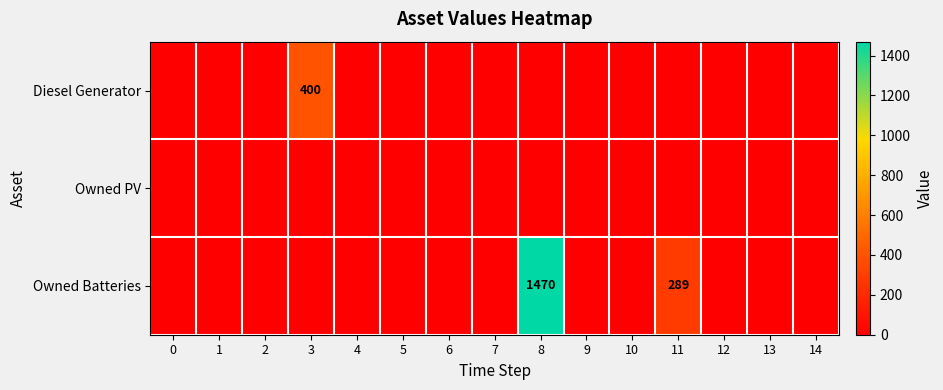

What is the highest value of the Diesel Generator series?

400